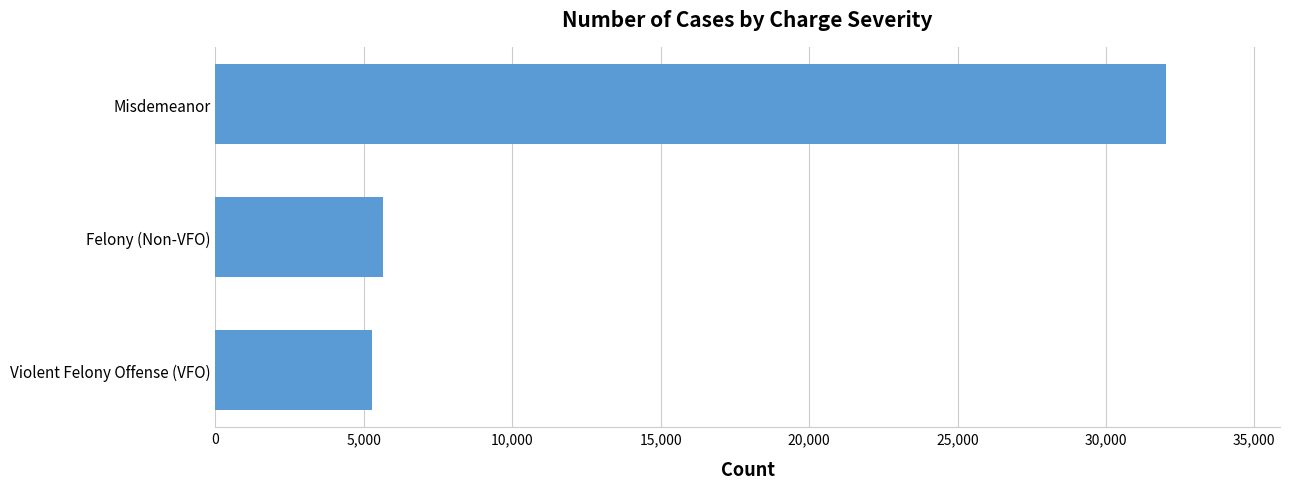

At which label is the value closest to 18649?

Felony (Non-VFO)